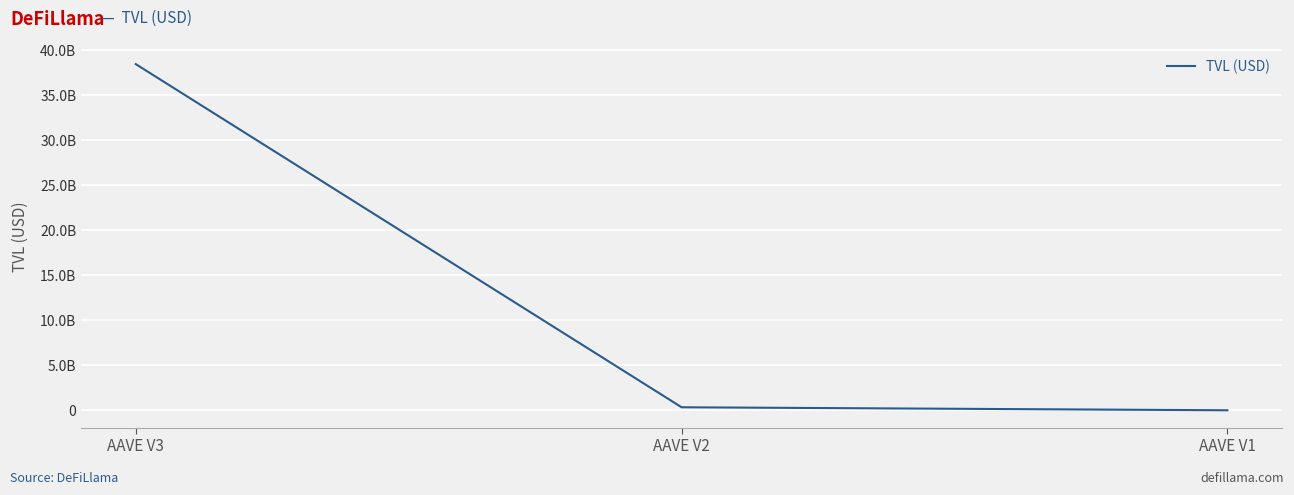

Reading left to right, transcribe all the data shown in this chart.

38479519776.4	349556147.3	15551115.5